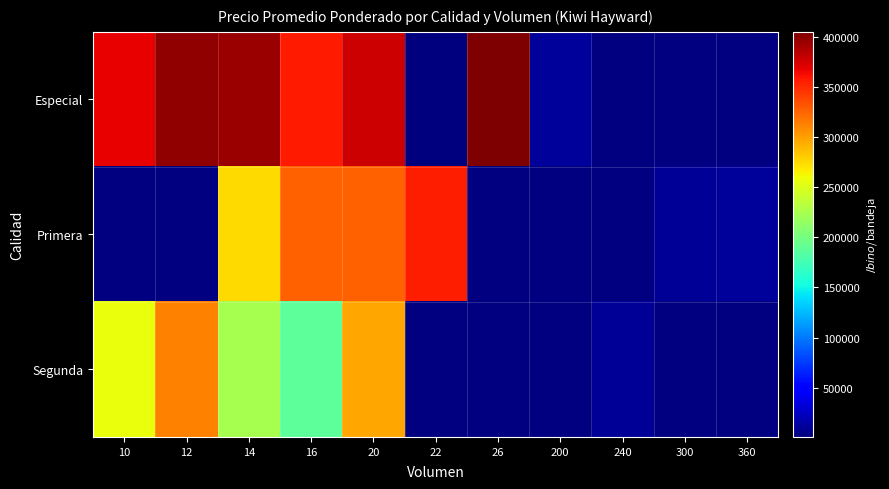

What is the difference between the maximum and minimum values in the Segunda series?

302750.0